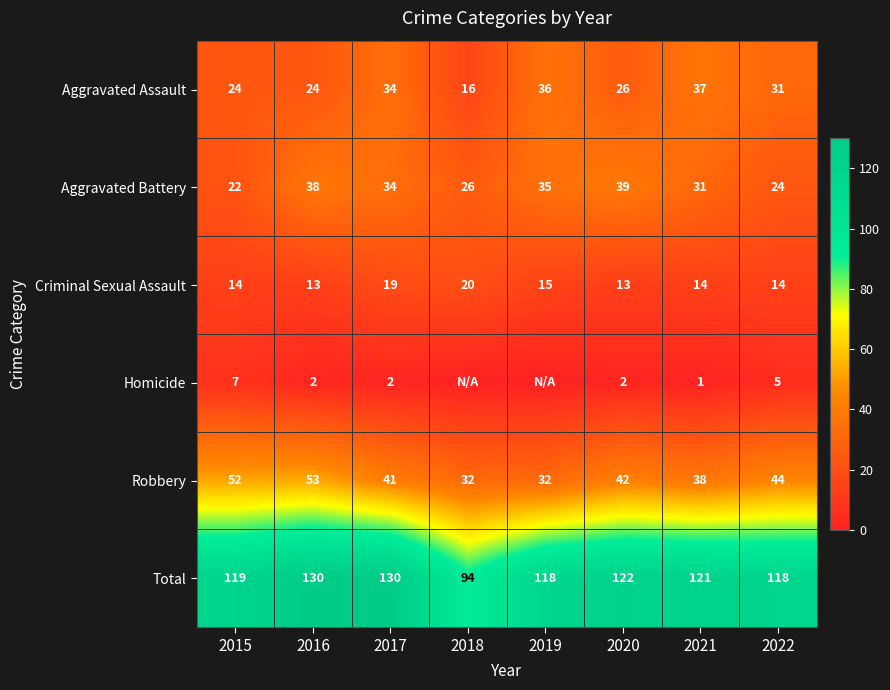

Rank the series at 2020 from lowest to highest value.

Homicide, Criminal Sexual Assault, Aggravated Assault, Aggravated Battery, Robbery, Total